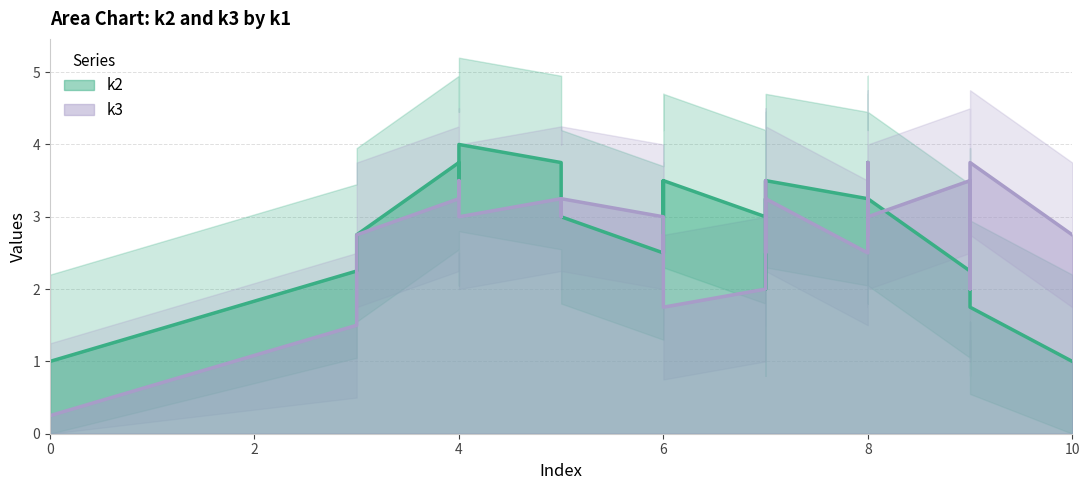

In k3 line, how many points are higher than both neighbors (excluding endpoints)?

8